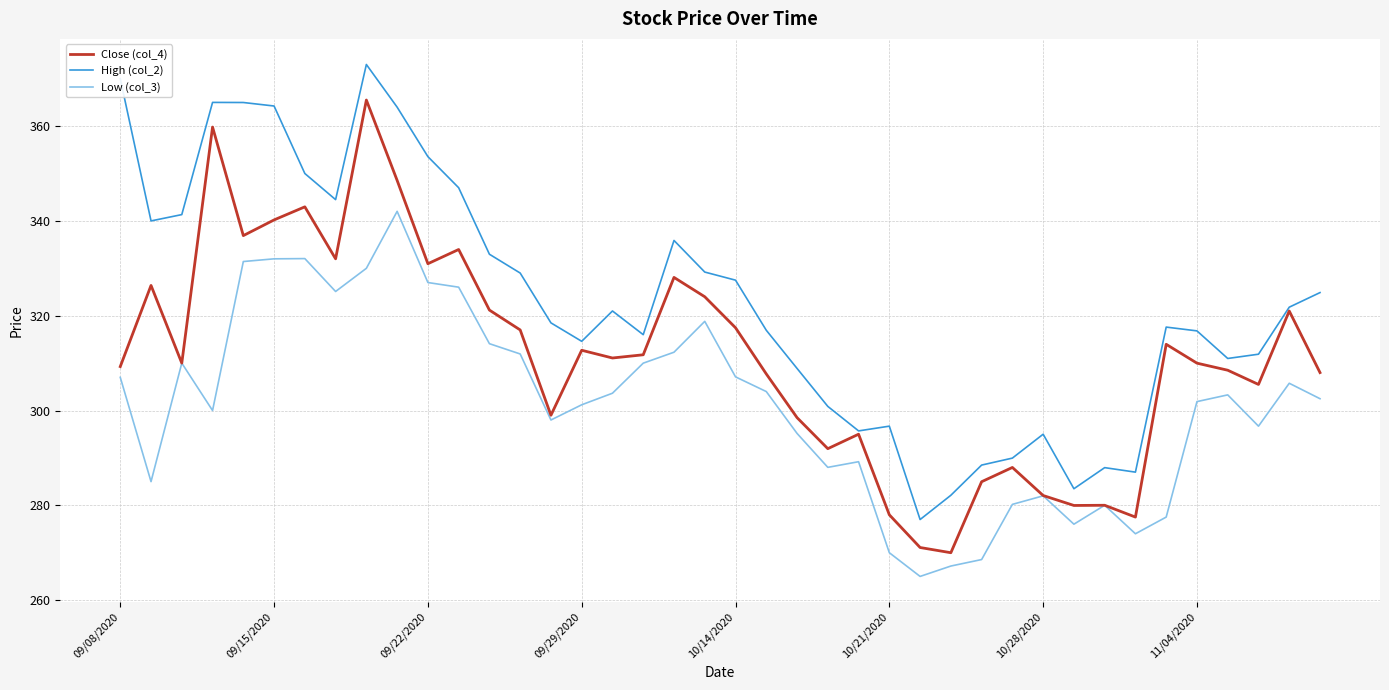

List the series in order of their overall mean, highest first.

High (col_2), Close (col_4), Low (col_3)